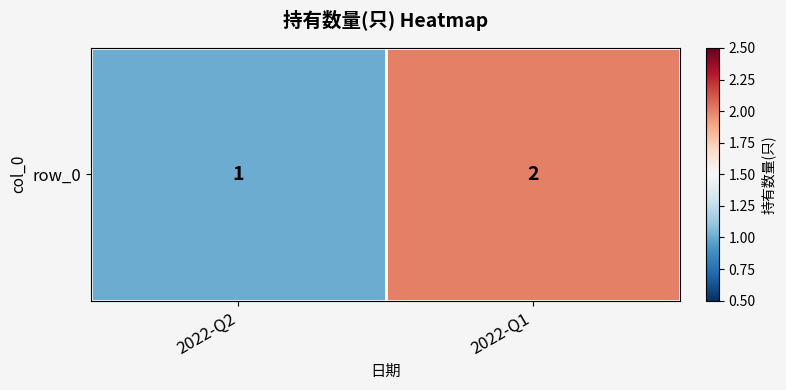

Where is the data nearest to the value 1?

2022-Q2